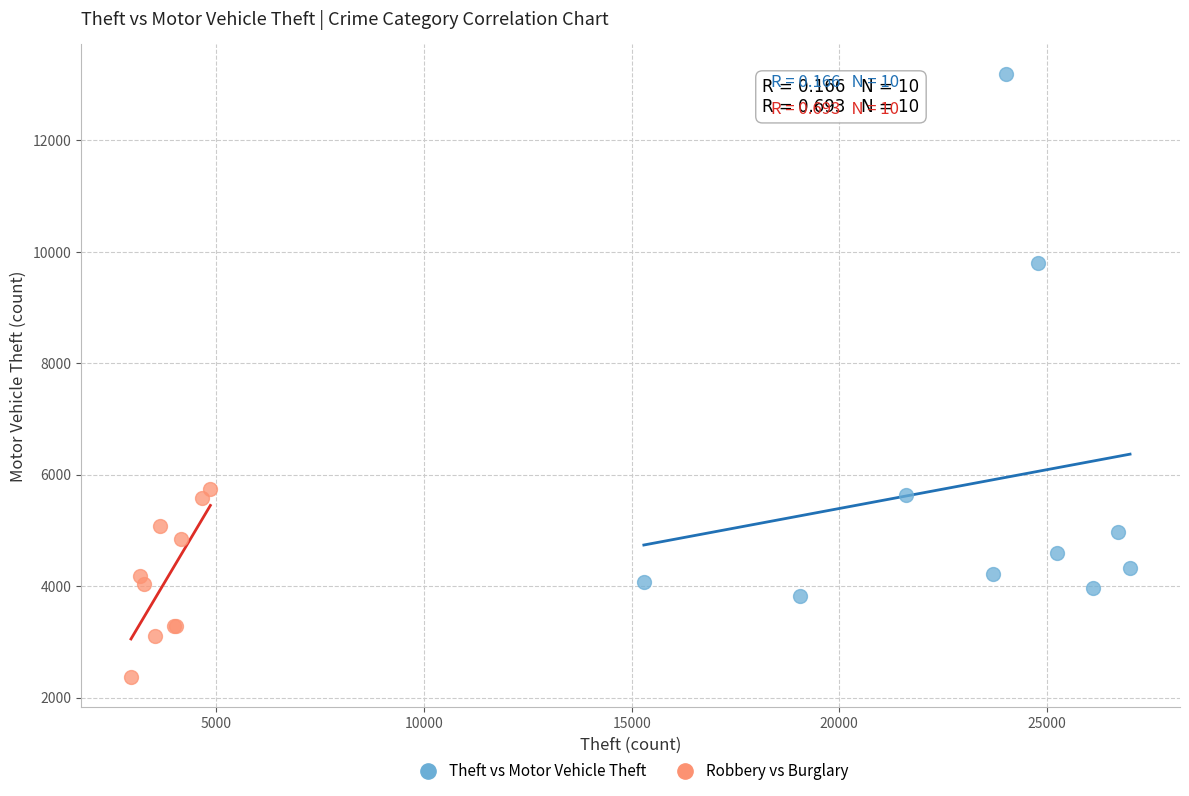

Which series contains the lowest Y value?

Robbery vs Burglary